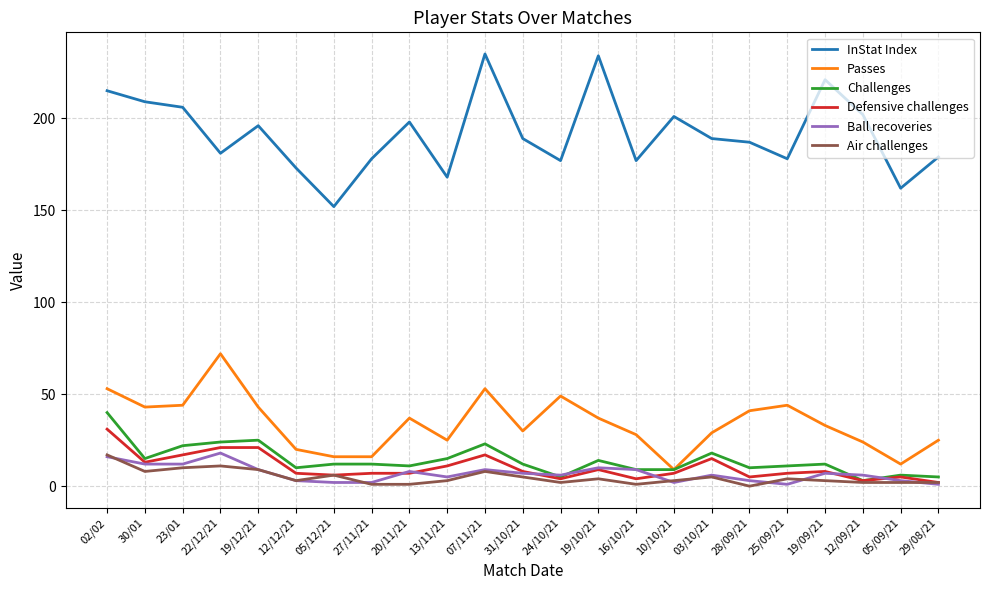

What is the difference between the highest and lowest values at 22/12/21?

170